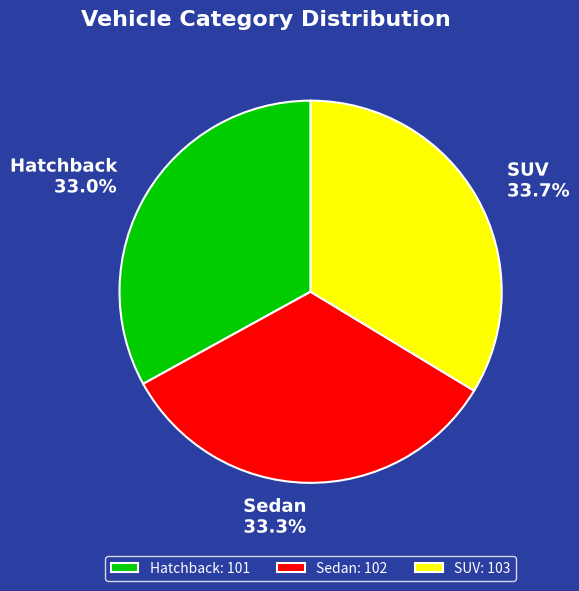

Approximately how many times larger is the value at Hatchback compared to SUV?

1.0